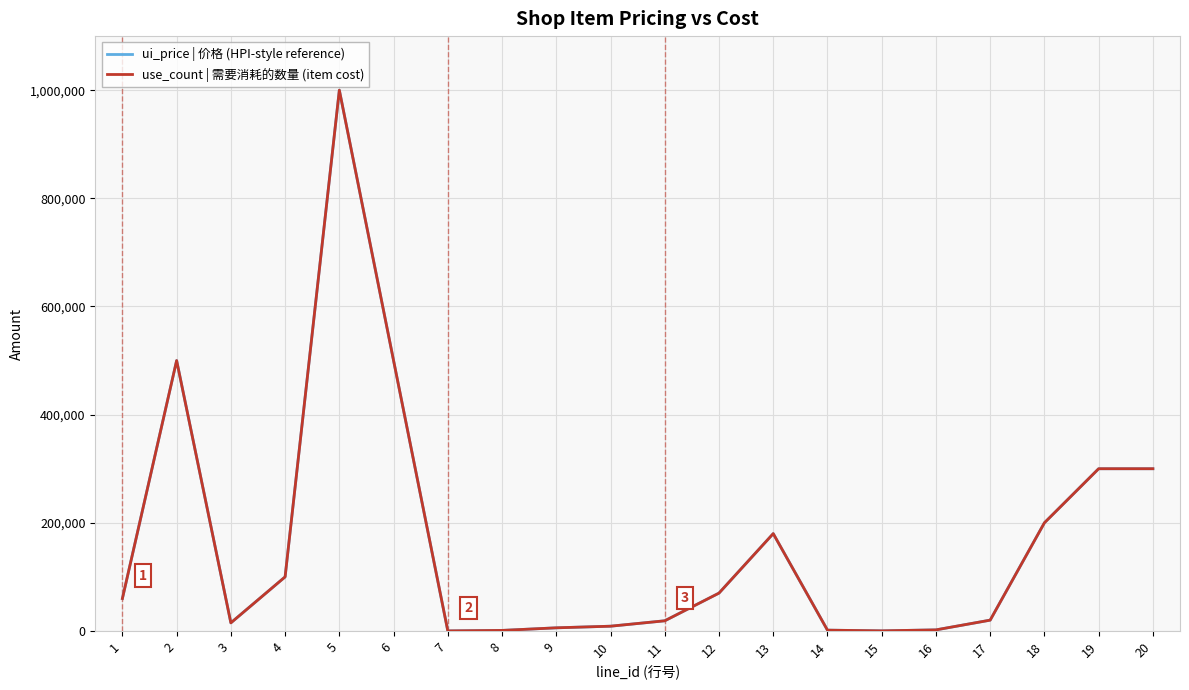

What is the smallest value displayed?

100